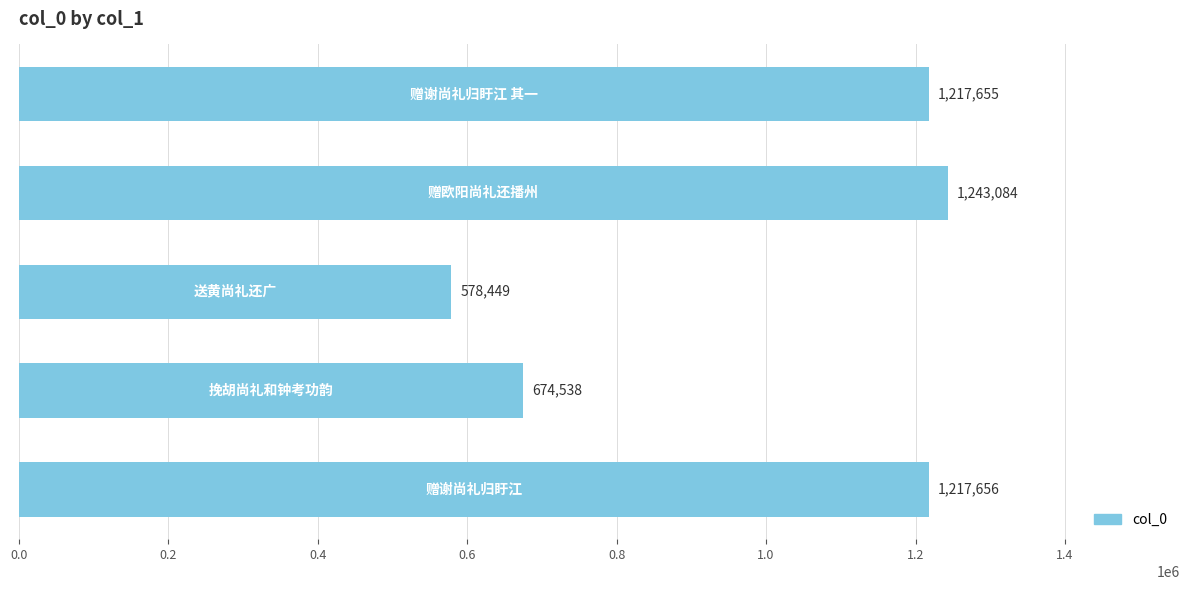

What is the difference between the second highest and second lowest values?

543118